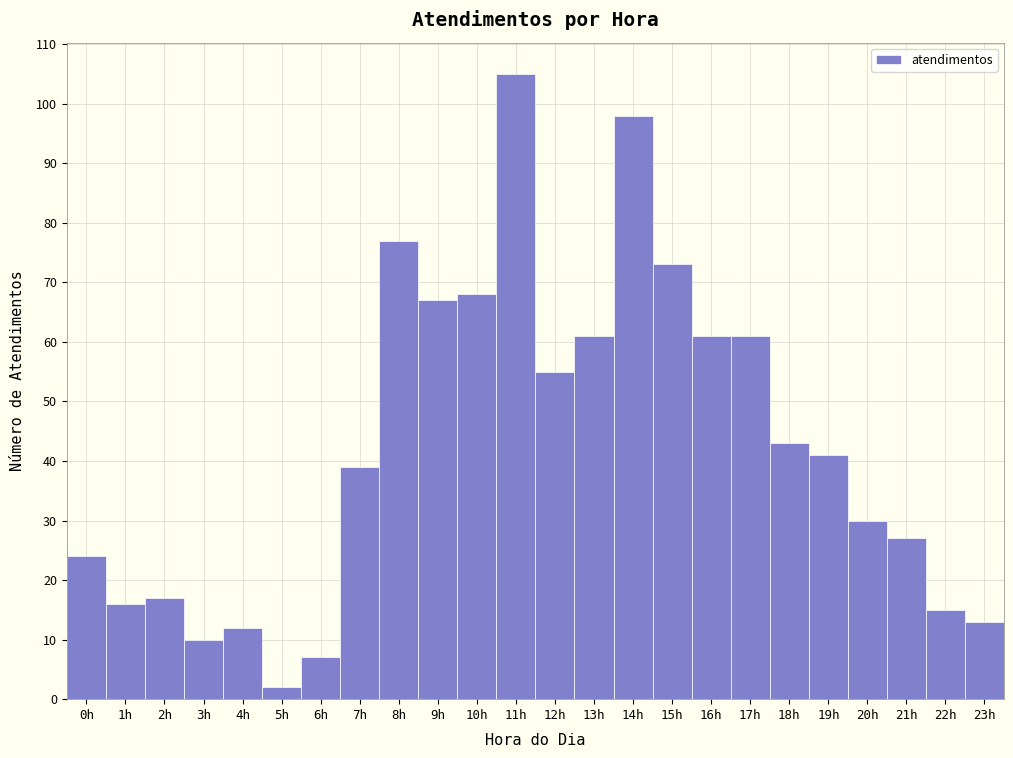

How tall is the bar that spans 0.5 to 1.5 on the x-axis? The values are not printed on the chart, so give them approximately, as read against the axis.

16